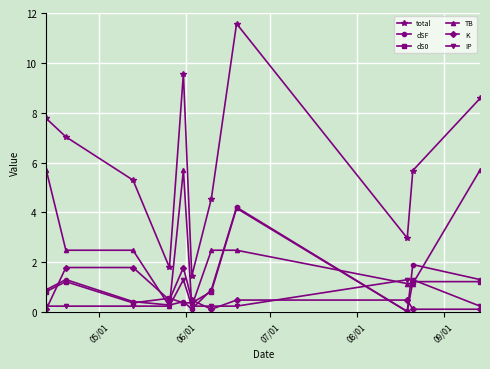

What is the difference between the maximum and second lowest values in the total series?

9.8